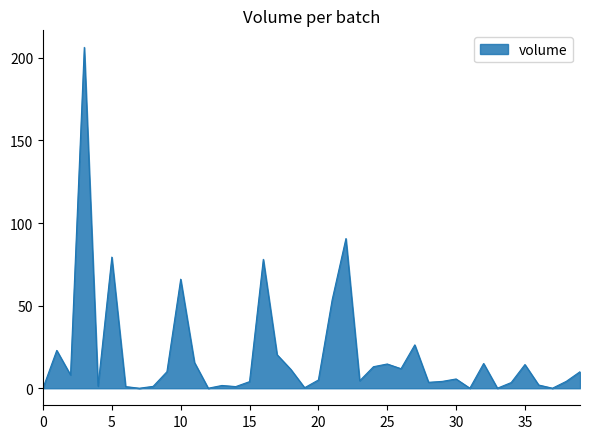

What is the greatest value displayed?

206.4